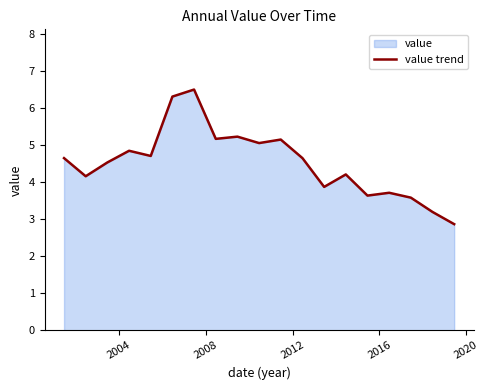

Reading left to right, what are all the values shown in this chart?

4.6	4.2	4.5	4.8	4.7	6.3	6.5	5.2	5.2	5.1	5.1	4.6	3.9	4.2	3.6	3.7	3.6	3.2	2.9